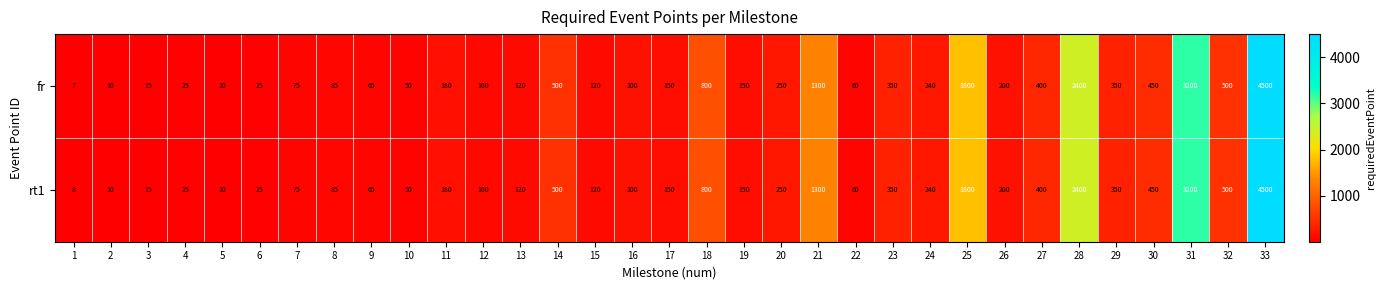

What is the maximum value shown in the chart?

4500